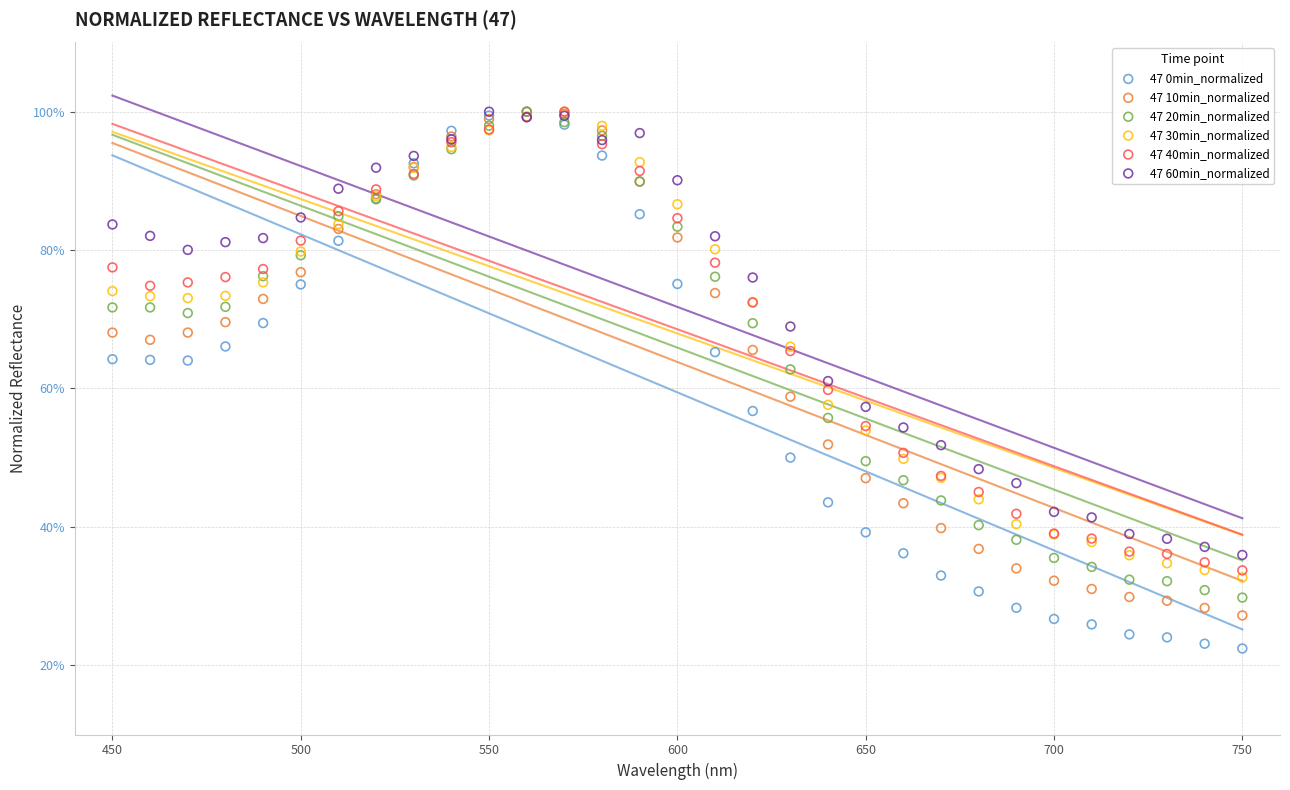

What are all the series names shown in the legend?

47 0min_normalized, 47 10min_normalized, 47 20min_normalized, 47 30min_normalized, 47 40min_normalized, 47 60min_normalized